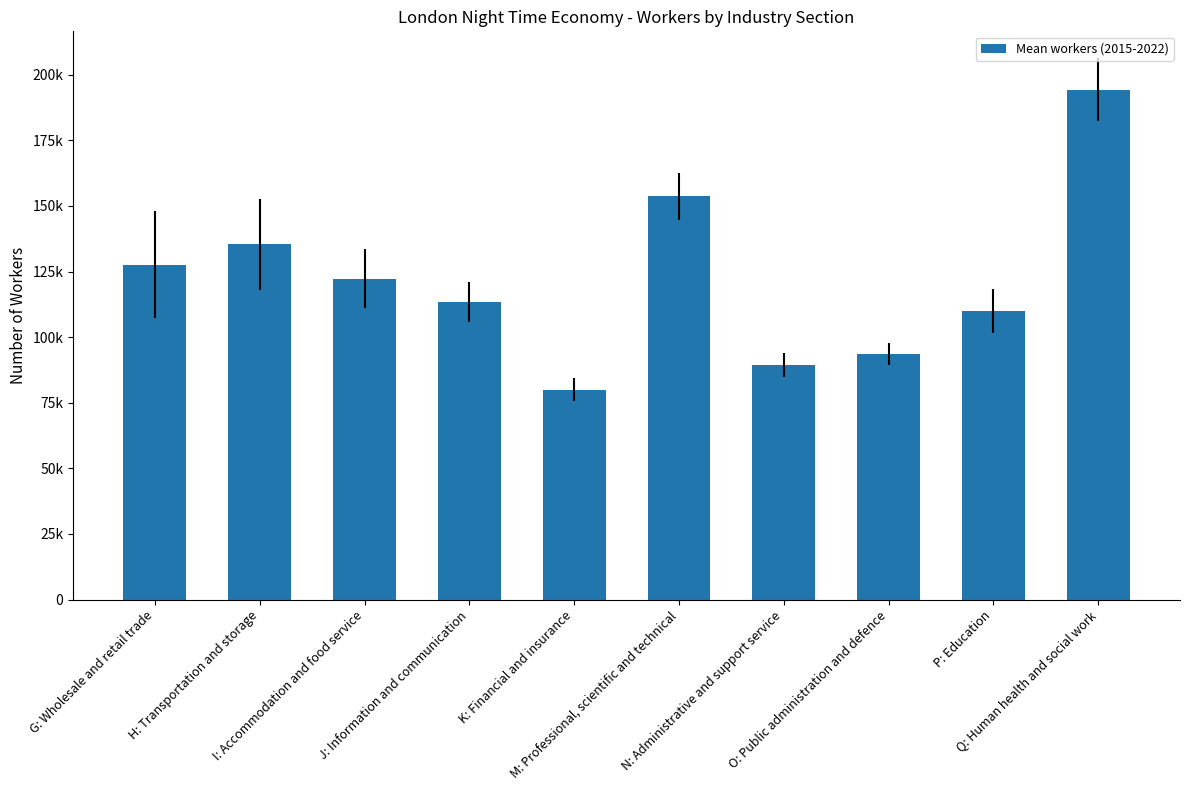

Are the bars horizontal?

No